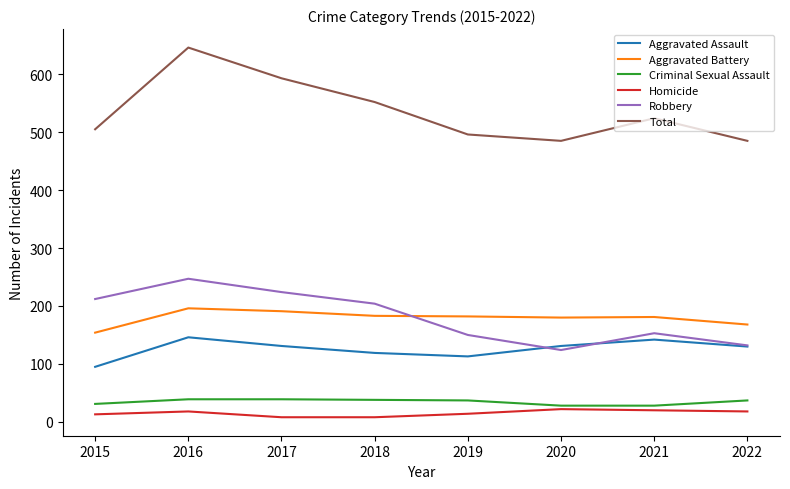

What is the spread (max minus min) of values at 2020?

463